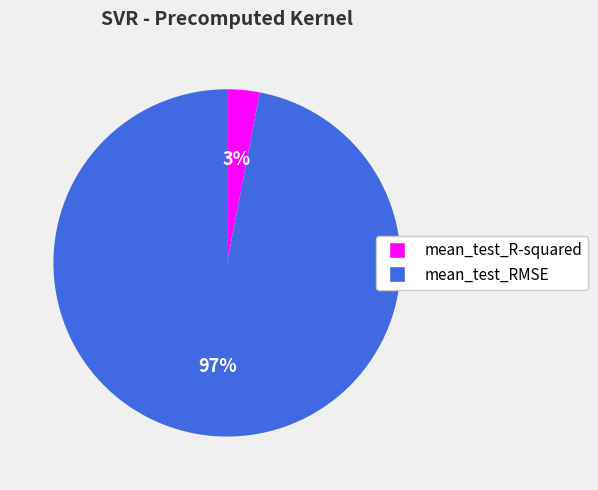

To the nearest percent, what percentage of the pie is mean_test_RMSE?

97%